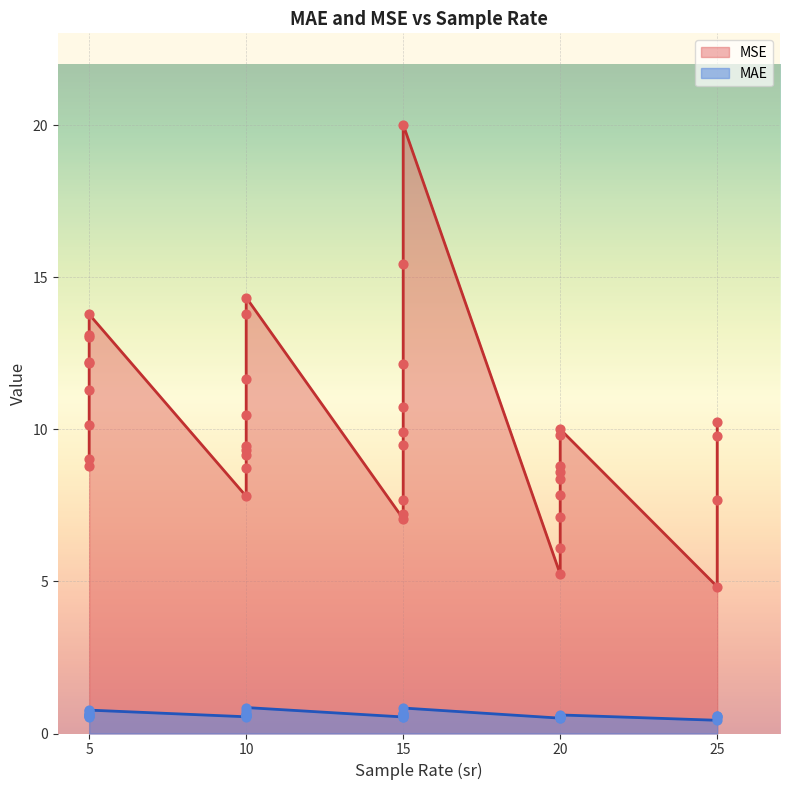

At which category is the sum across all series the highest?

15